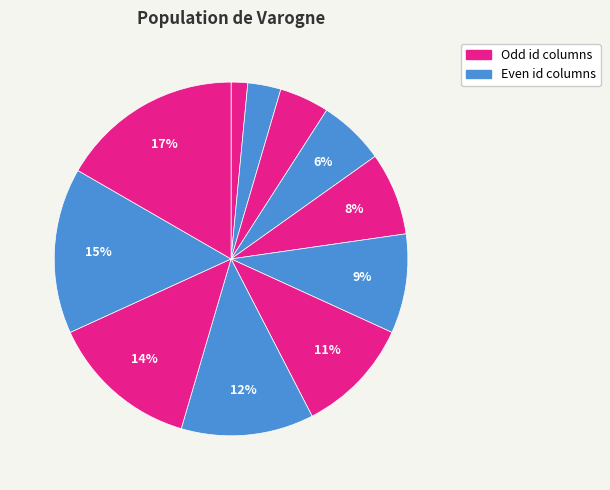

How many segments does this pie chart have?

11